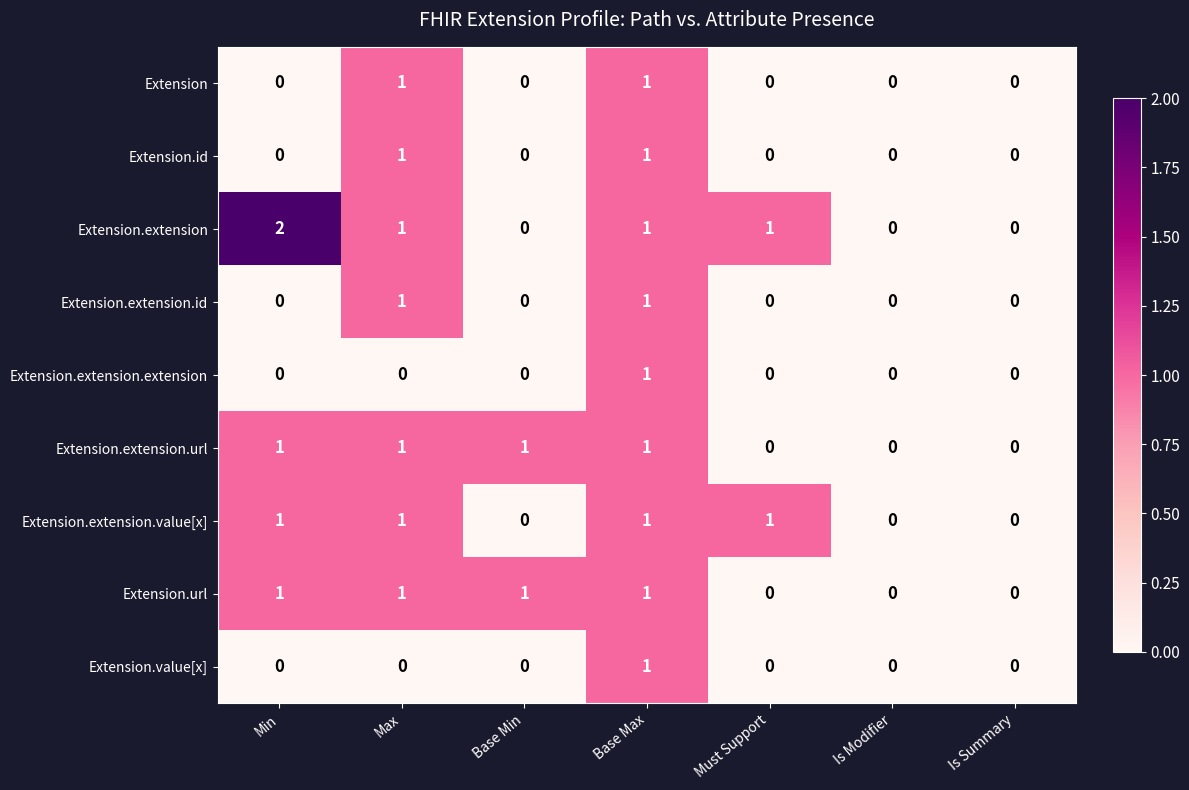

Is it true that Extension.extension equals 0 at Must Support?

False